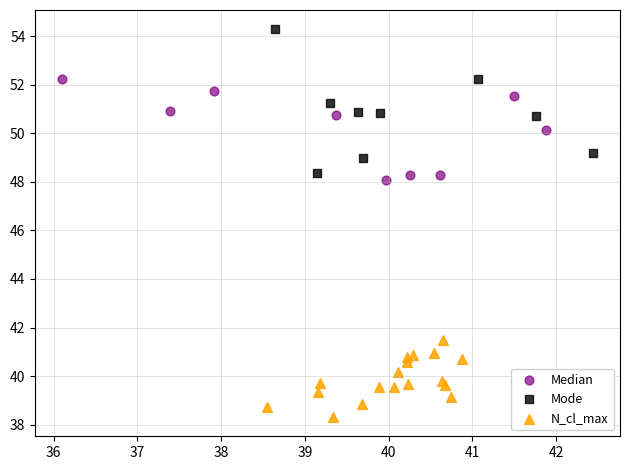

Which series reaches the minimum Y coordinate?

N_cl_max